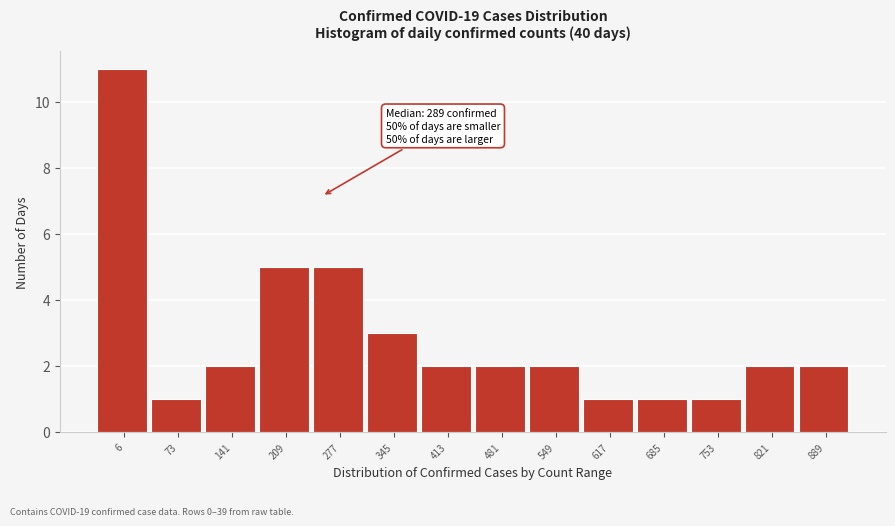

Reading right to left, extract all data points from this chart.

889=2	821=2	753=1	685=1	617=1	549=2	481=2	413=2	345=3	277=5	209=5	141=2	73=1	6=11